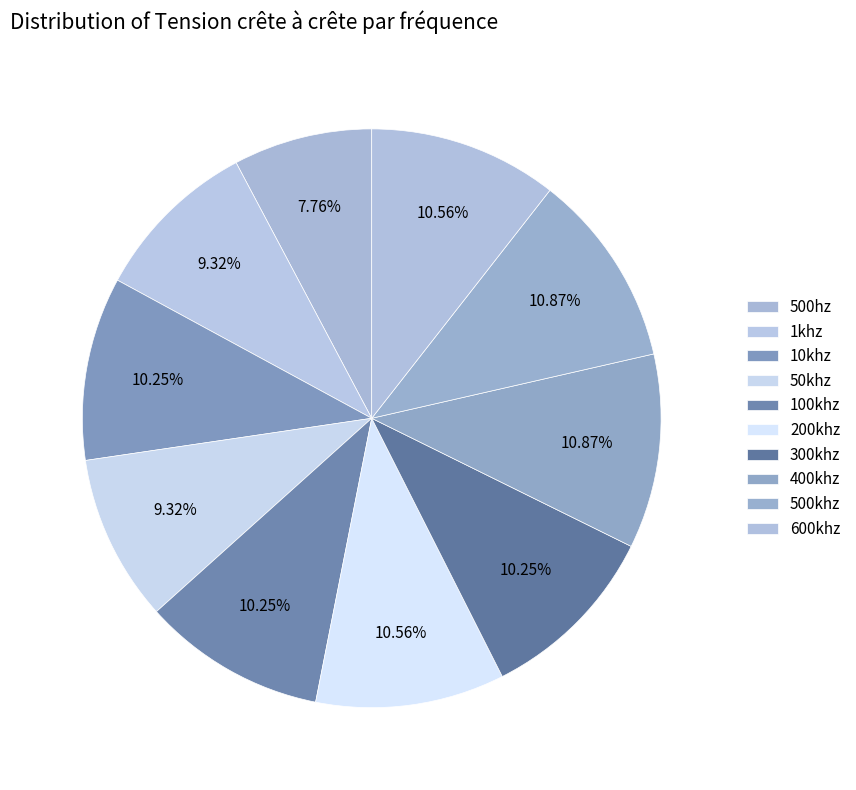

To the nearest percent, what is the average slice percentage?

10%